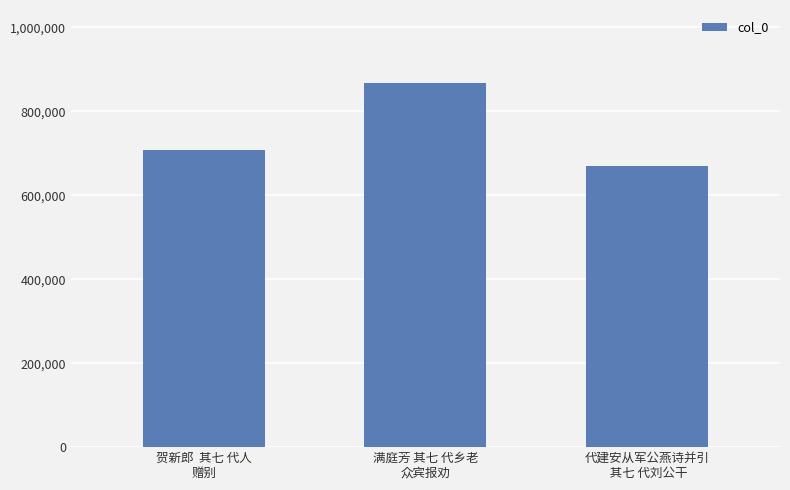

What is the difference between the values at 贺新郎  其七 代人
赠别 and 代建安从军公燕诗并引
 其七 代刘公干?

38456